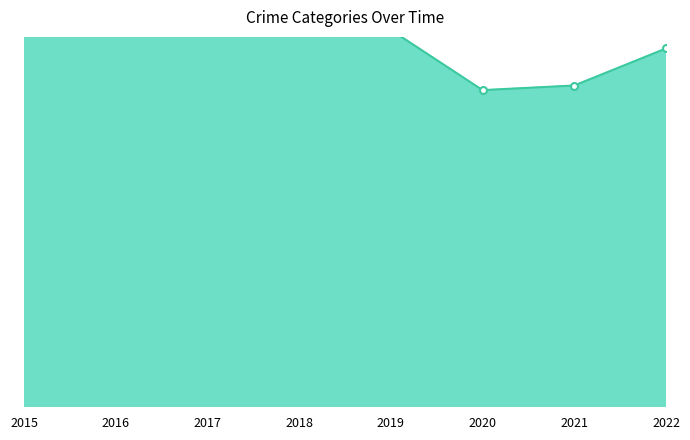

List the labels in order of Aggravated Battery value, largest first.

2017, 2018, 2016, 2022, 2021, 2015, 2020, 2019